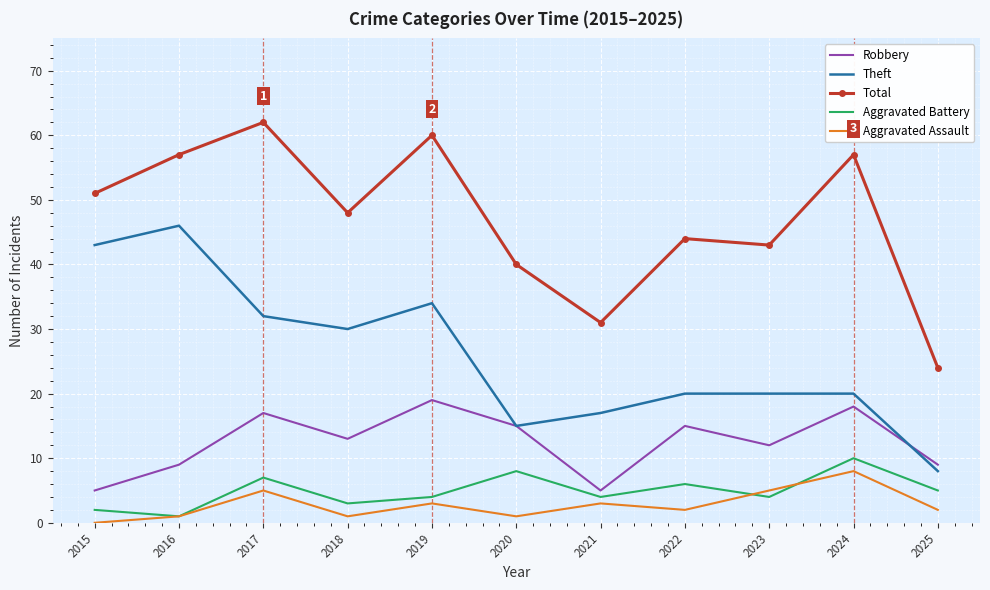

Where is the first local minimum for Theft?

2018